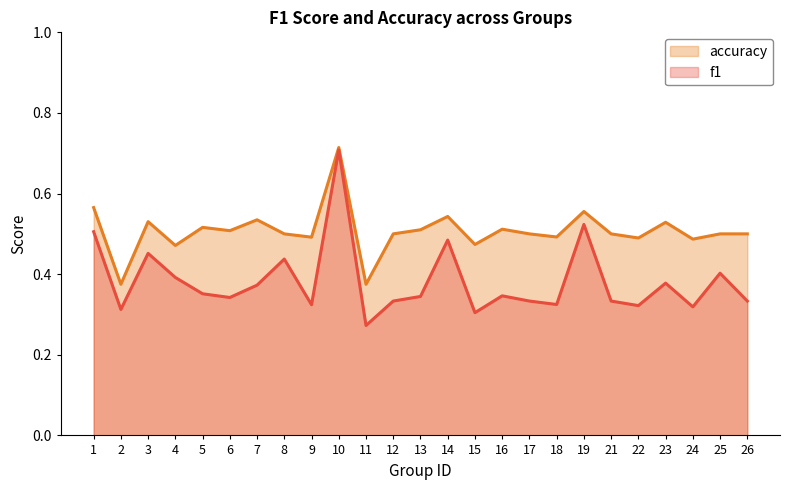

True or false: accuracy has a value of 0.5 at 18.

True